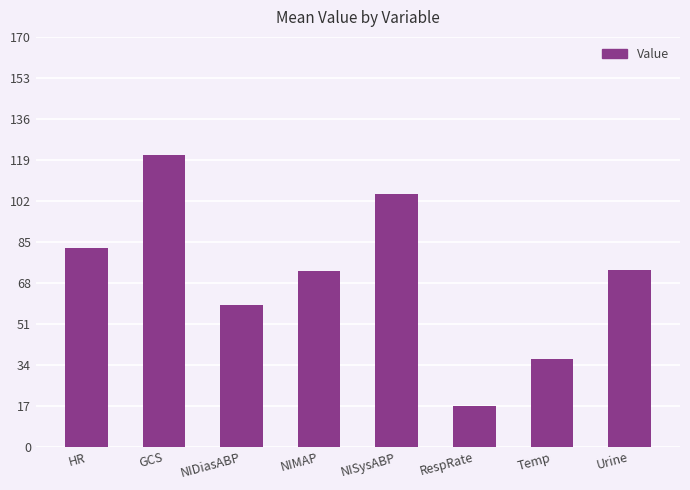

What is the value of the 7th bar from the left?

36.3